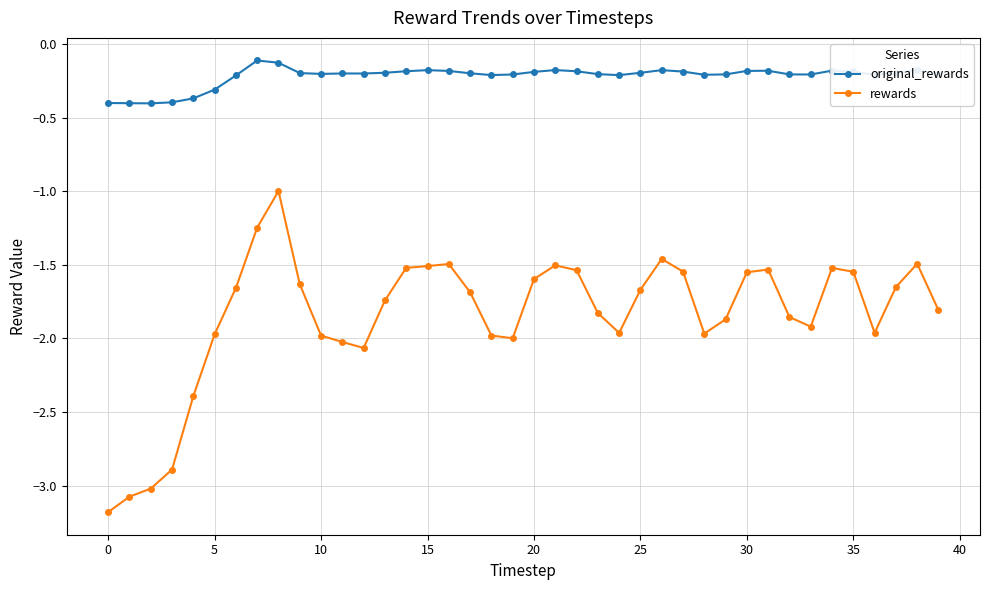

What are all the series names shown in the legend?

original_rewards, rewards